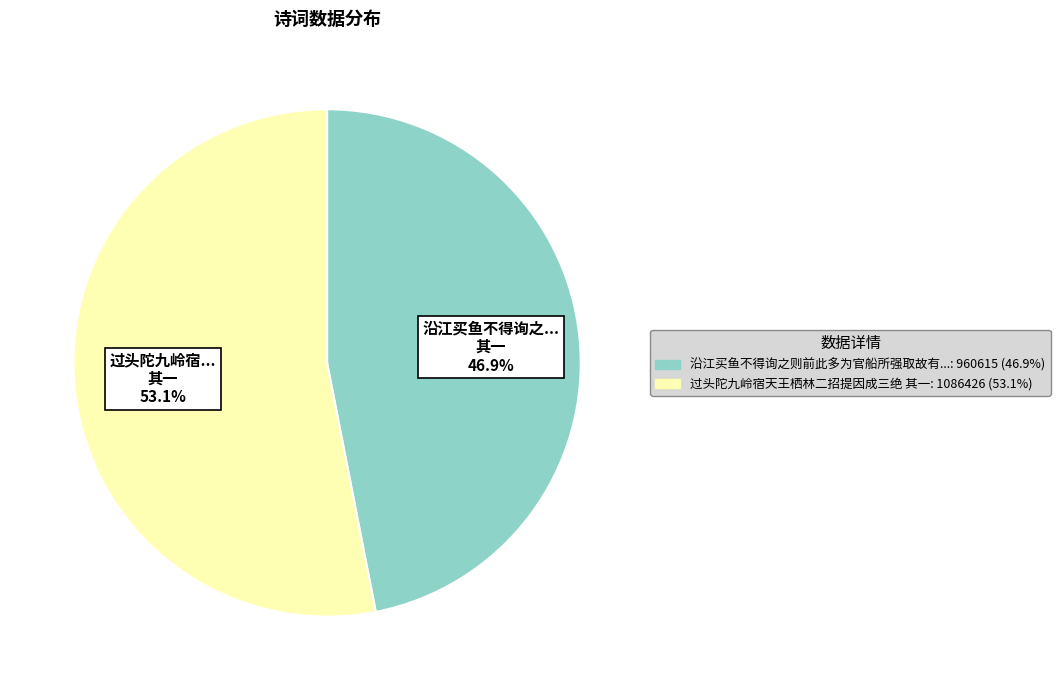

To the nearest percent, what is the average slice percentage?

50%